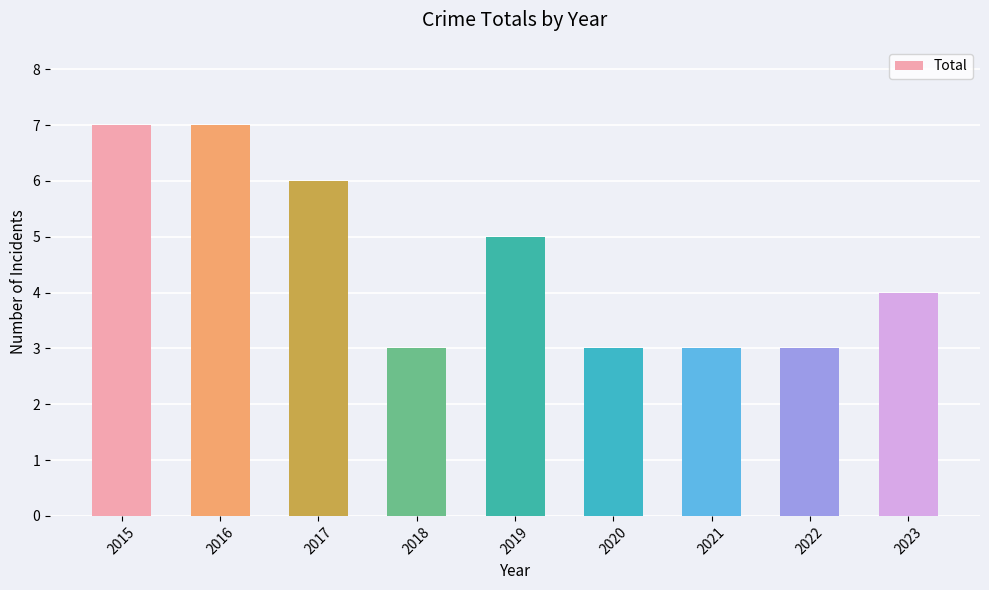

What is the sum of the values at 2017 and 2023?

10